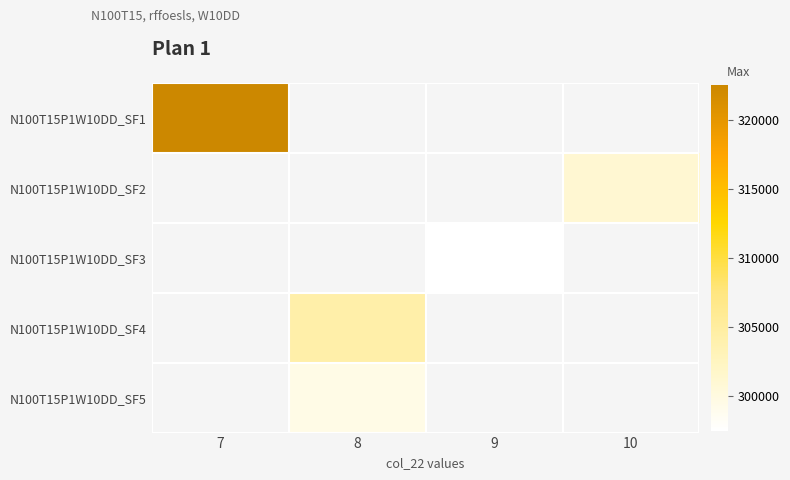

List the labels in order of N100T15P1W10DD_SF2 value, smallest first.

7, 8, 9, 10